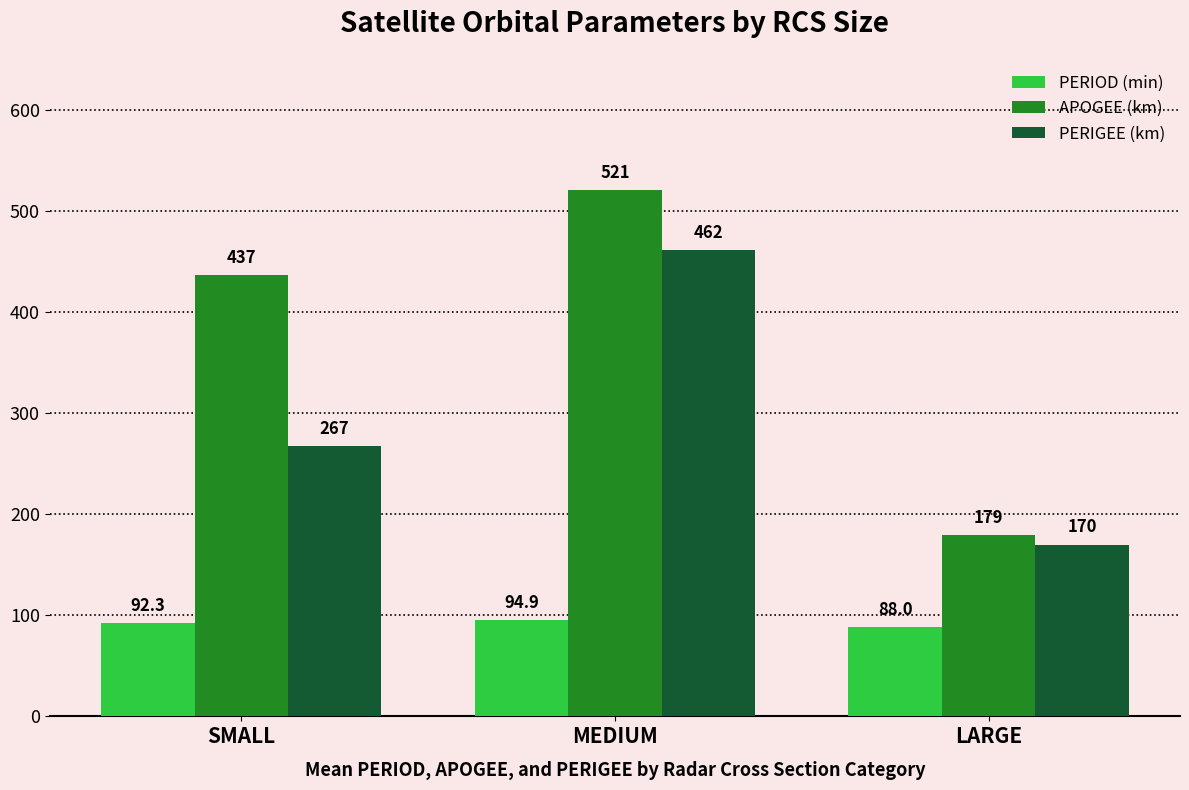

What is the value of the PERIGEE (km) bar at the 1st from the left?

267.3